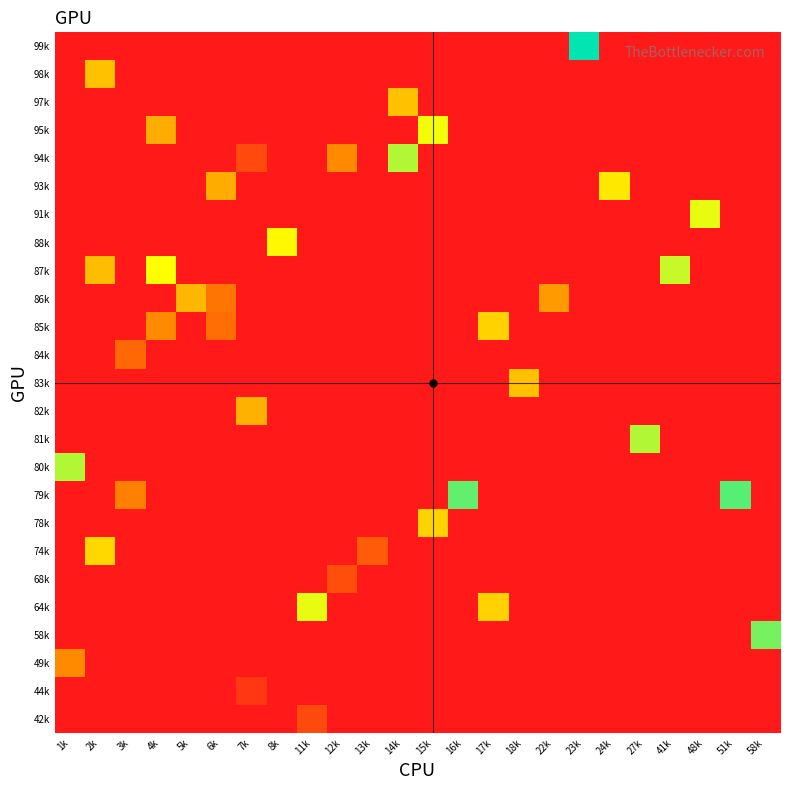

Which has a higher value, 1k or 23k?

1k